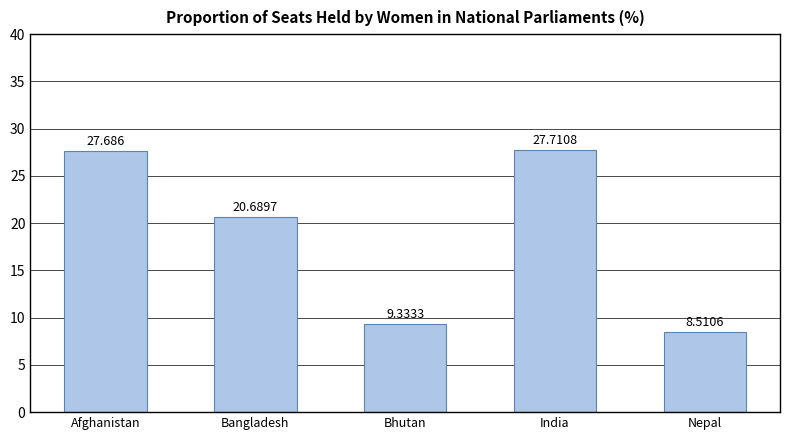

What is the label of the 3rd bar from the right?

Bhutan